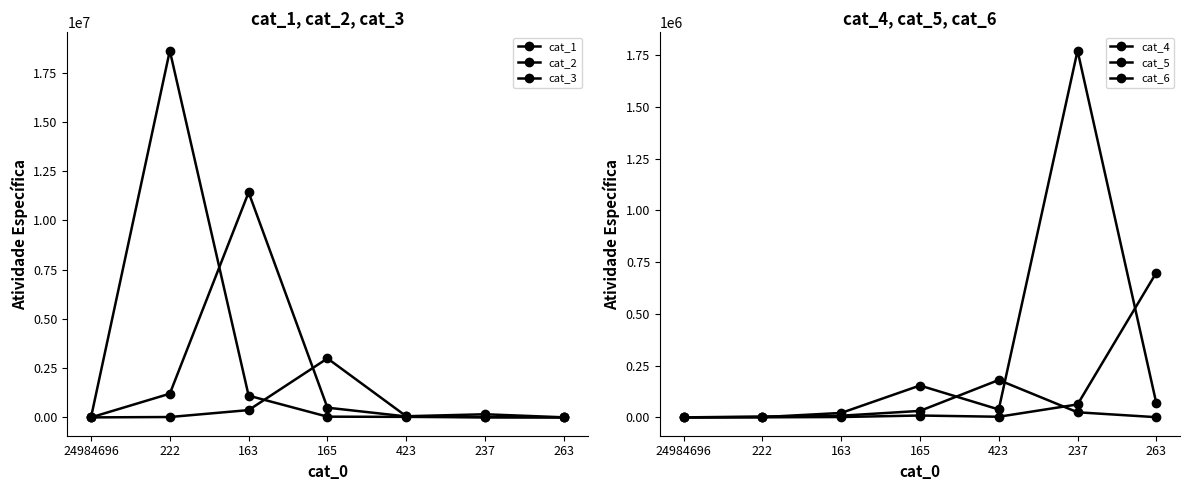

In cat_6, how many points are lower than both neighbors (excluding endpoints)?

1